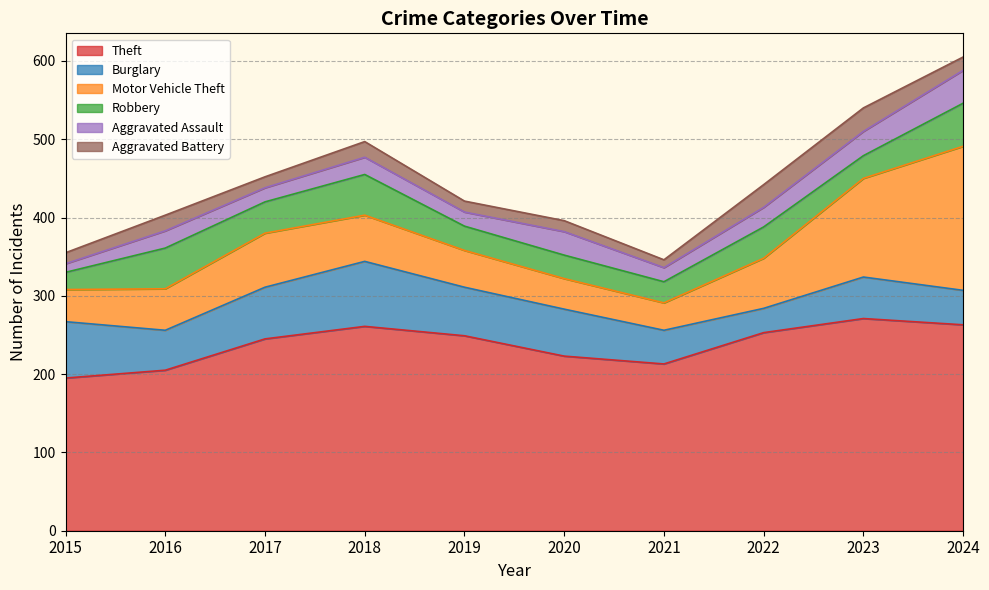

How many values in the Motor Vehicle Theft series exceed 59?

4